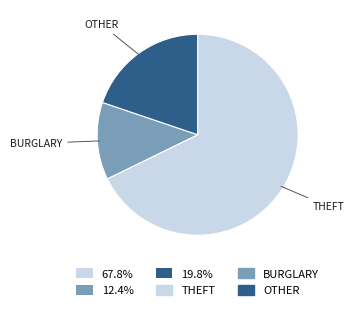

Does any single category account for the majority?

Yes